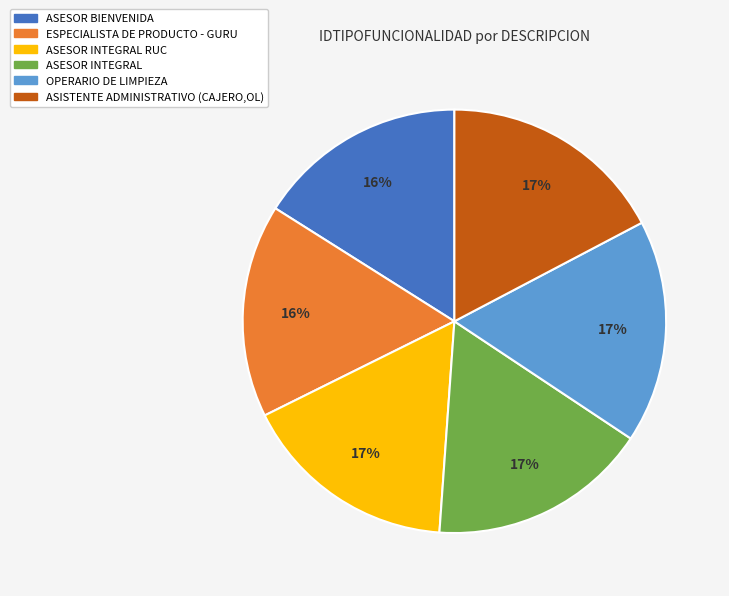

To the nearest percent, what is the difference between the ASESOR INTEGRAL and ASESOR BIENVENIDA slice percentages?

1%